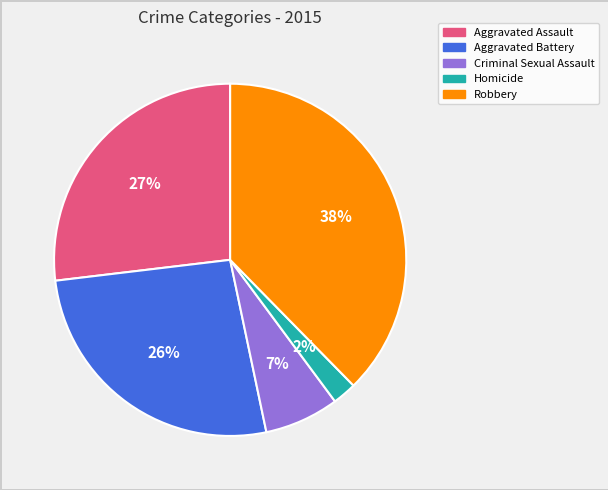

Count the number of slices in the pie.

5